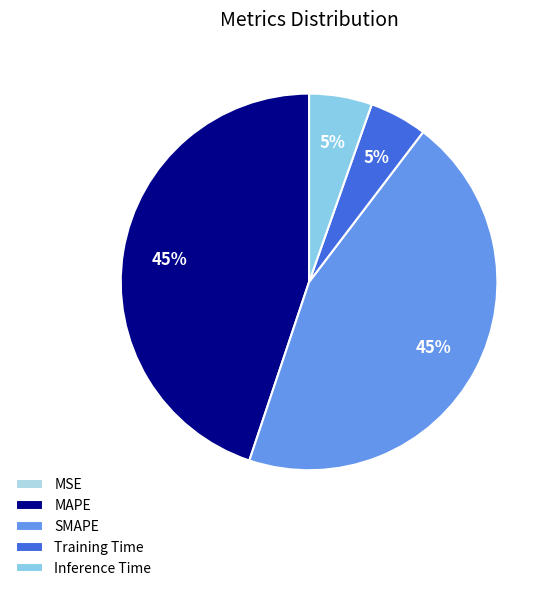

Is it true that Training Time is 5% of the pie?

True